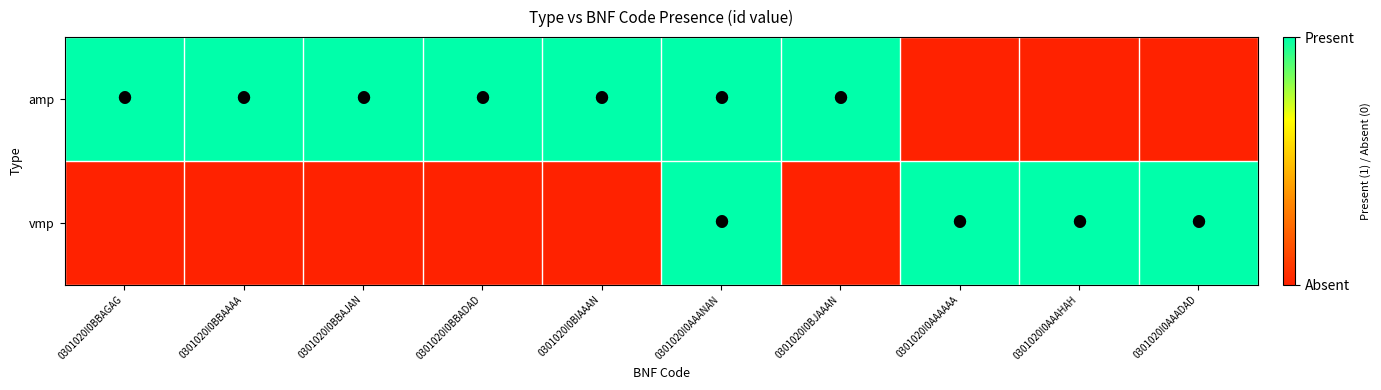

What is the maximum value shown in the chart?

1